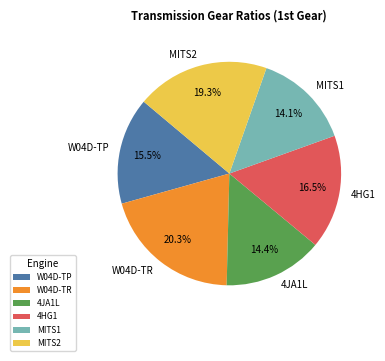

Is it true that 4JA1L is 14% of the pie?

True